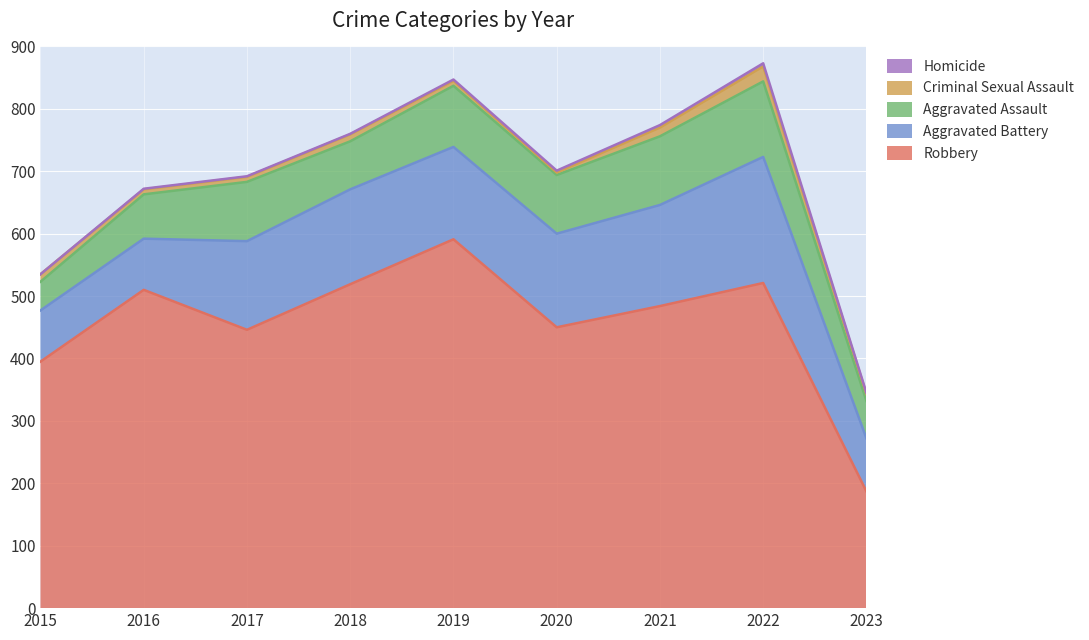

True or false: Aggravated Assault and Homicide cross at least once.

False